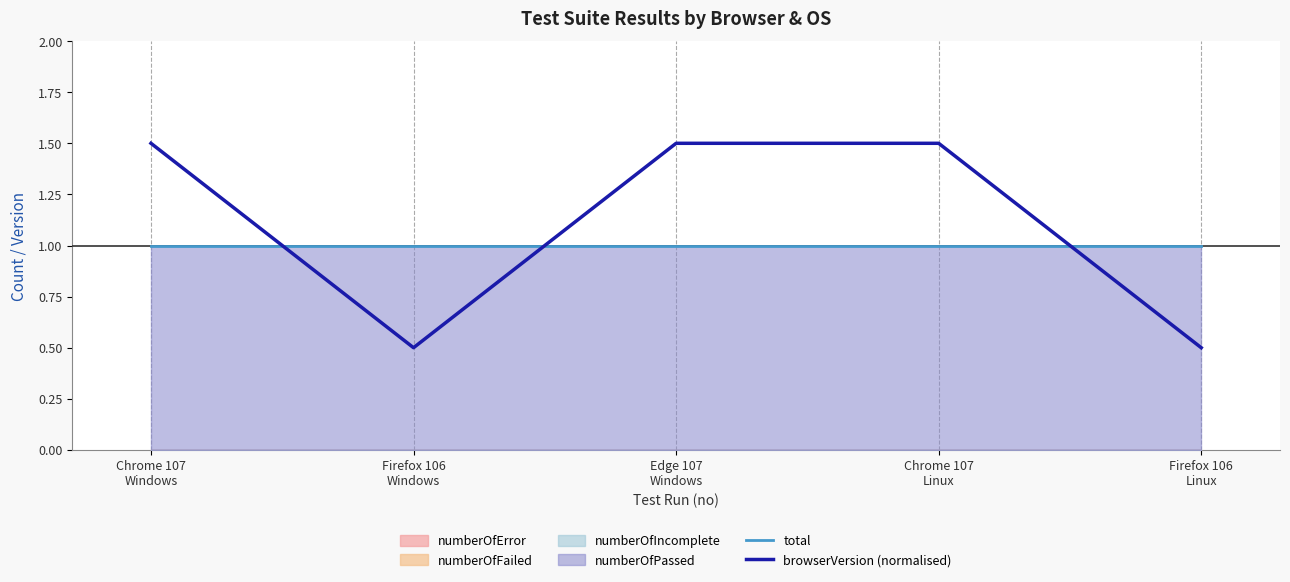

What is the difference between the browserVersion (normalised) values at Chrome 107
Windows and Firefox 106
Windows?

1.0